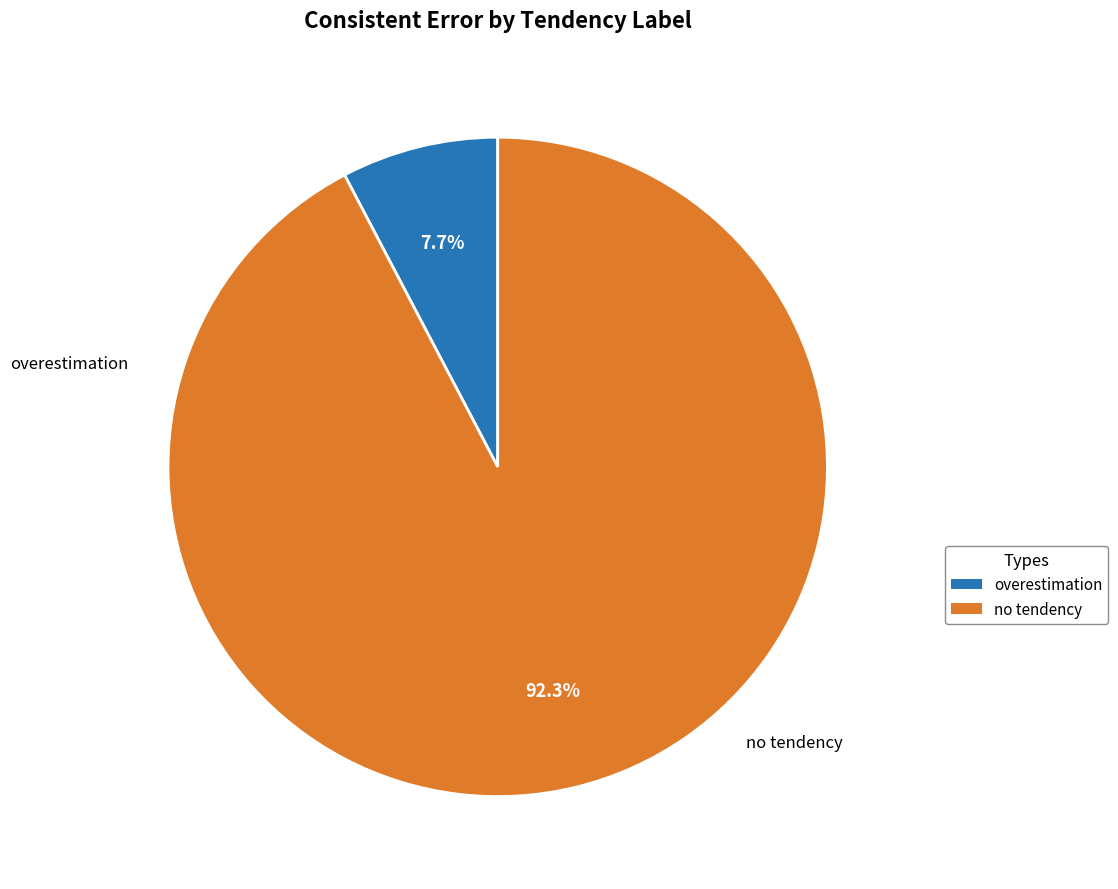

What percentage is the overestimation slice, to the nearest percent?

8%